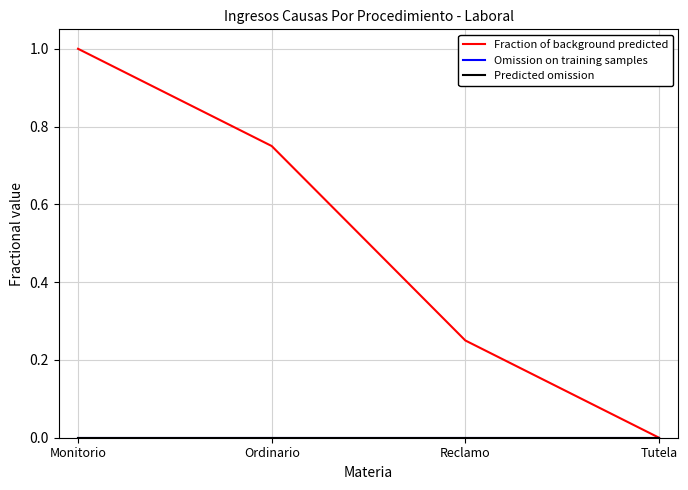

Is this an area chart (filled region under the line)?

No